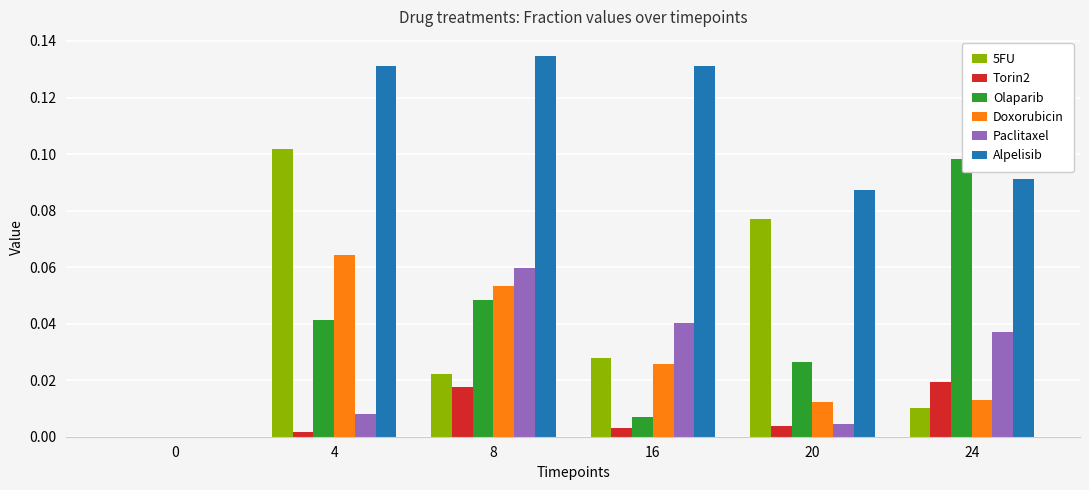

Which series has the largest total across all categories?

Alpelisib